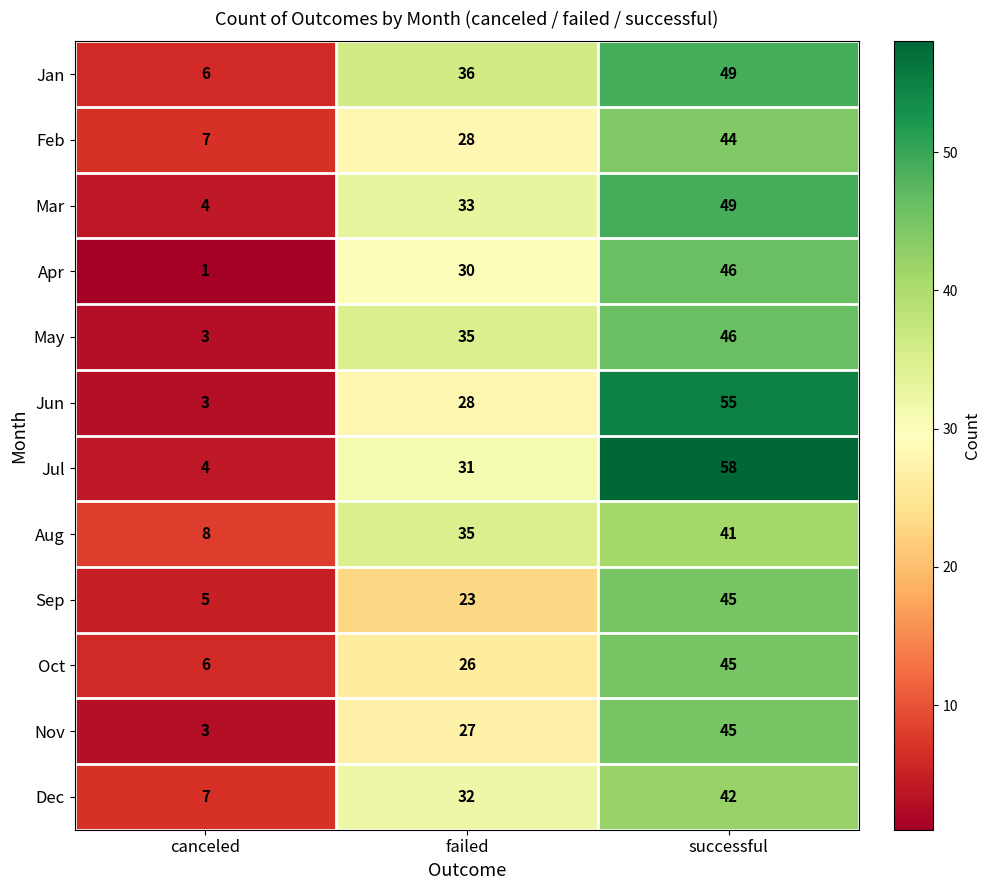

True or false: Jan has a value of 82 at successful.

False